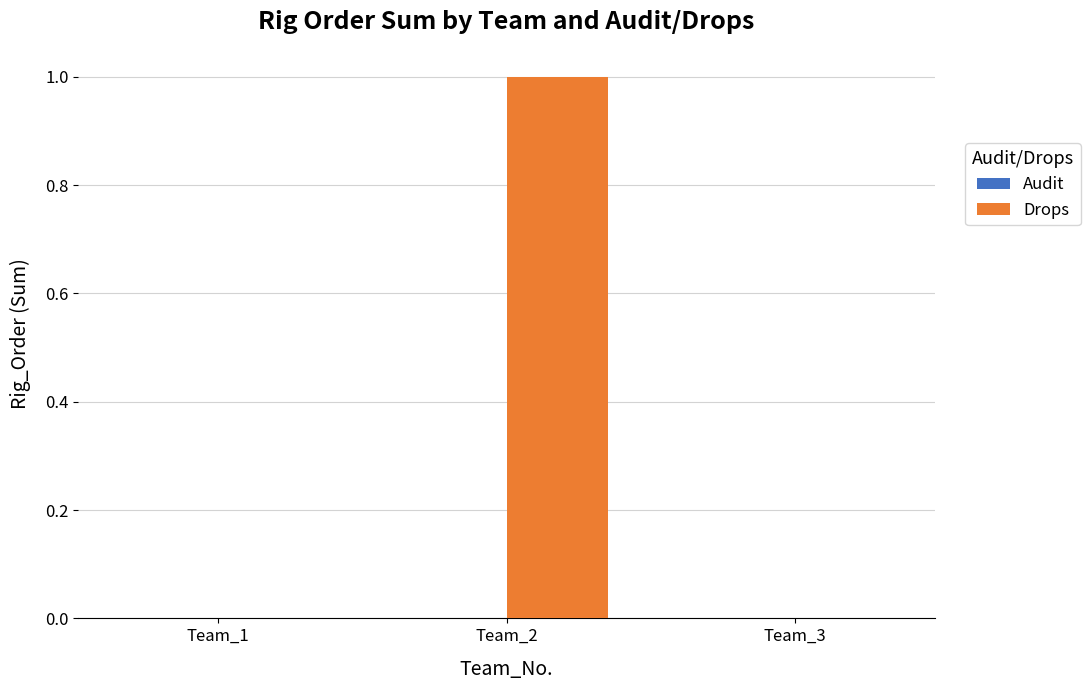

Between Team_2 and Team_1, which is larger?

Team_2